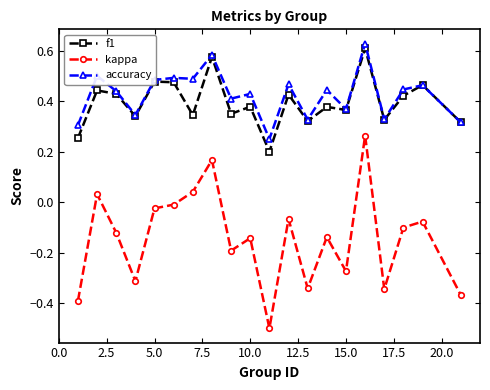

Count the accuracy values in the range 0 to 1.

20